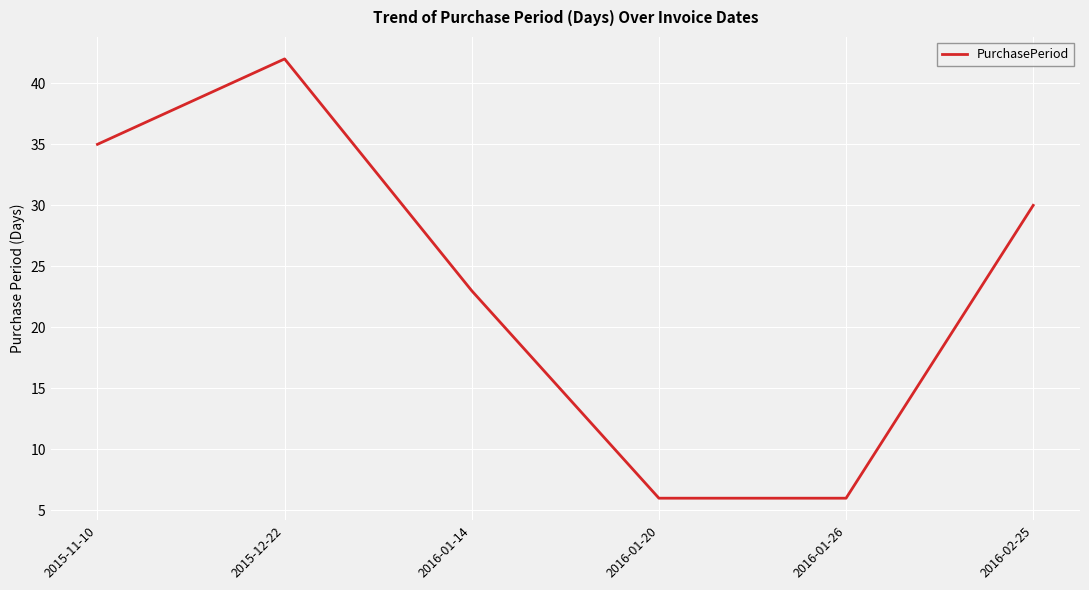

Approximately how many times larger is the value at 2015-12-22 compared to 2016-02-25?

1.4